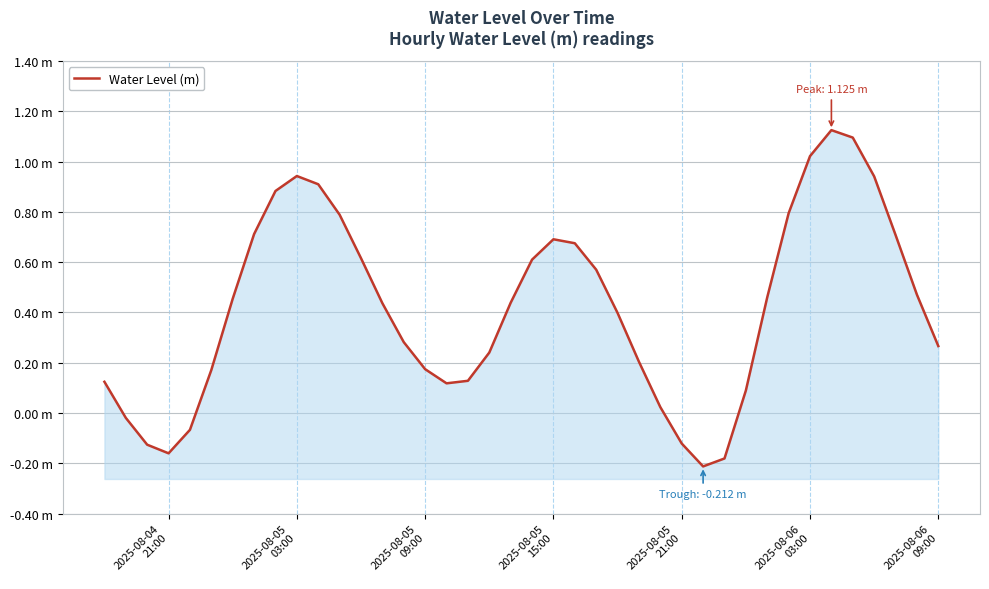

Is it true that the value at 2025-08-05
09:00 is -0.1?

False